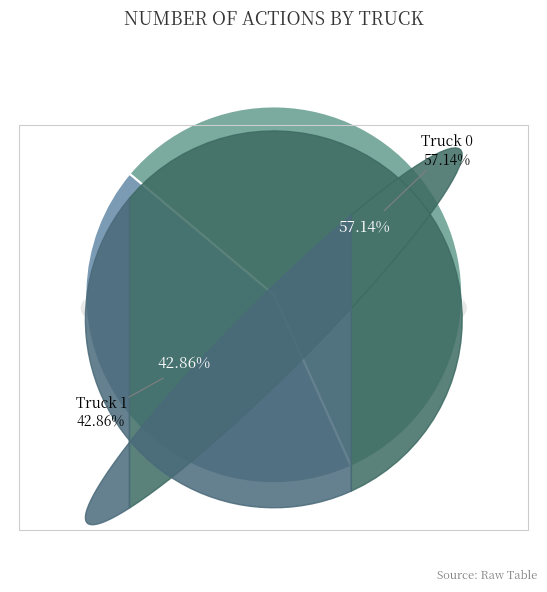

Is it true that Truck 0 is 48% of the pie?

False